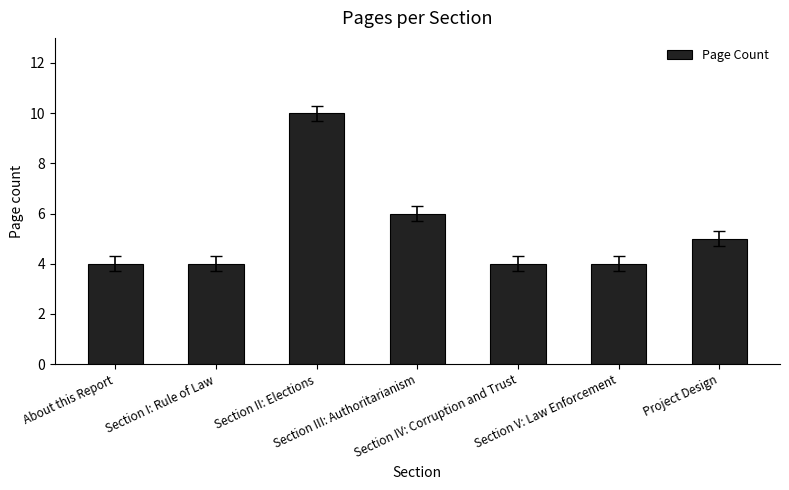

Is it true that the value at Section III: Authoritarianism is 8?

False